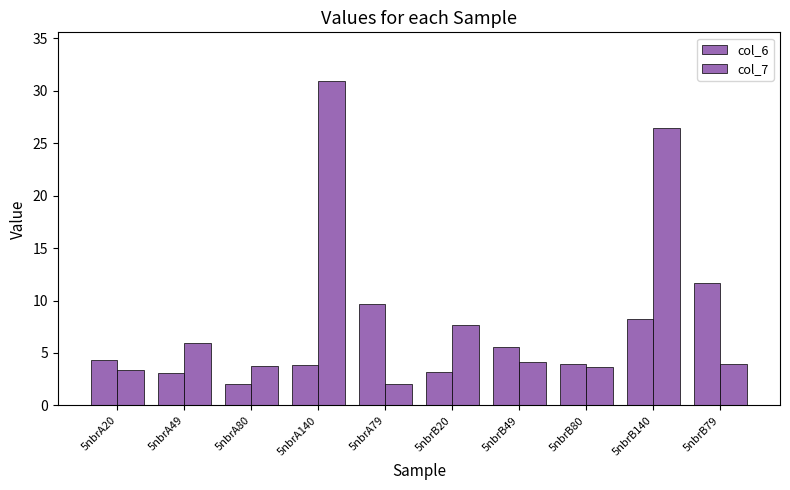

How many data points does each series have?

10